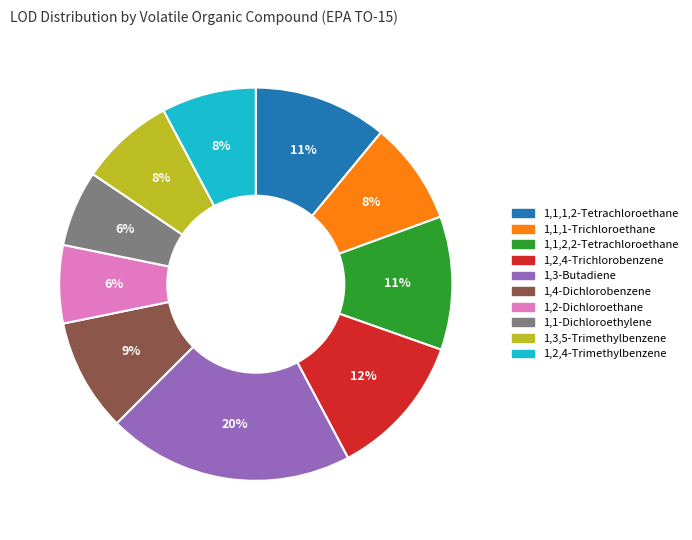

The 1,2,4-Trichlorobenzene slice represents 12% of the pie. True or false?

True